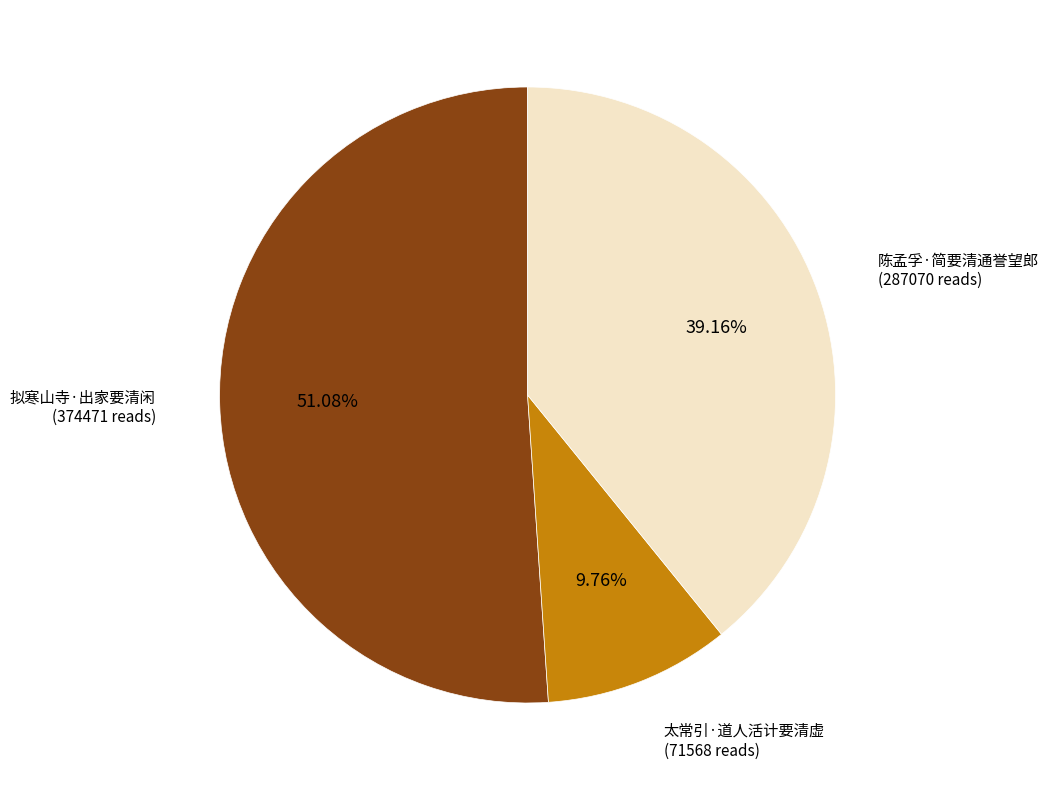

Is there a majority slice in this chart?

Yes